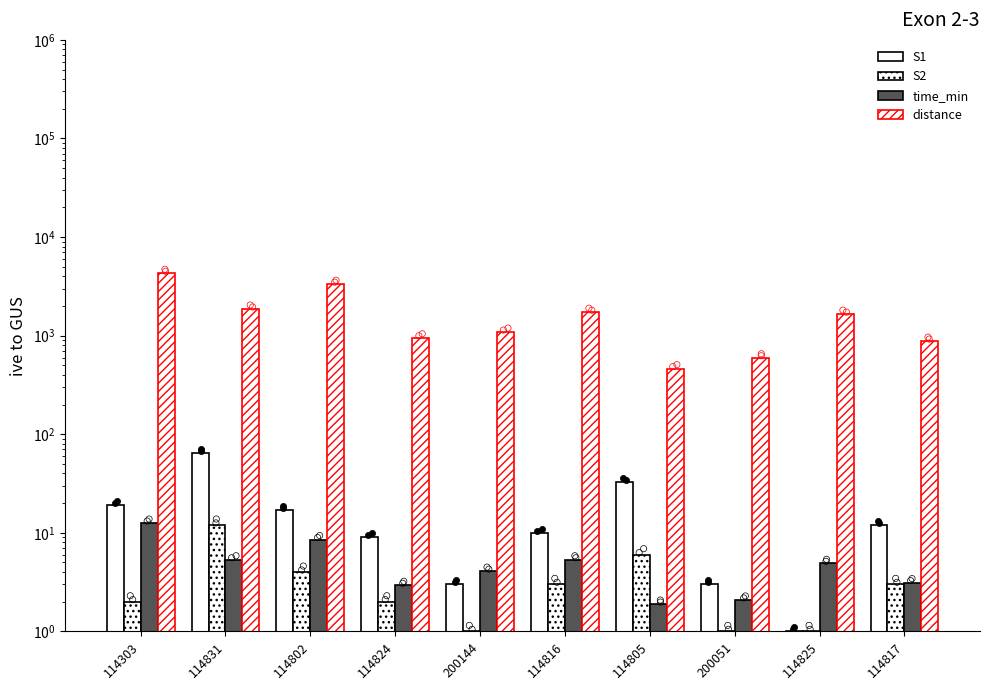

What is the total value across all series at 200144?

1093.3